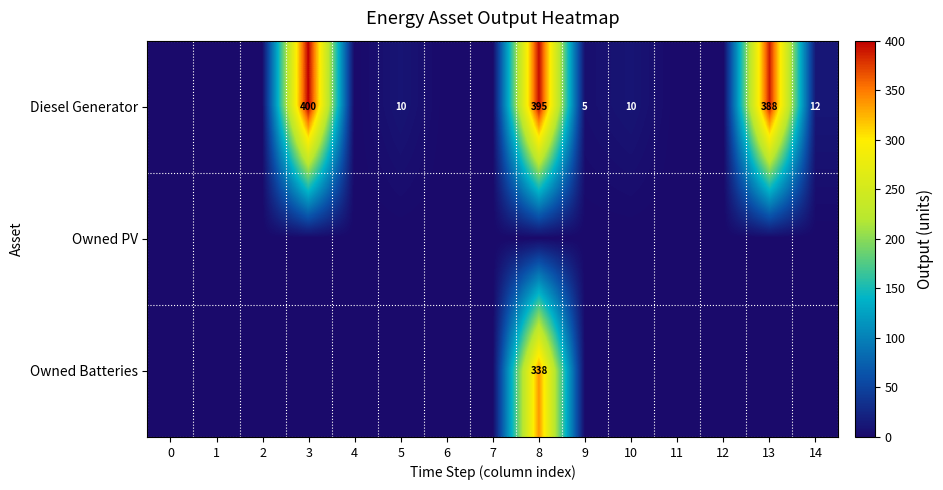

Is it true that Diesel Generator equals 239 at 8?

False